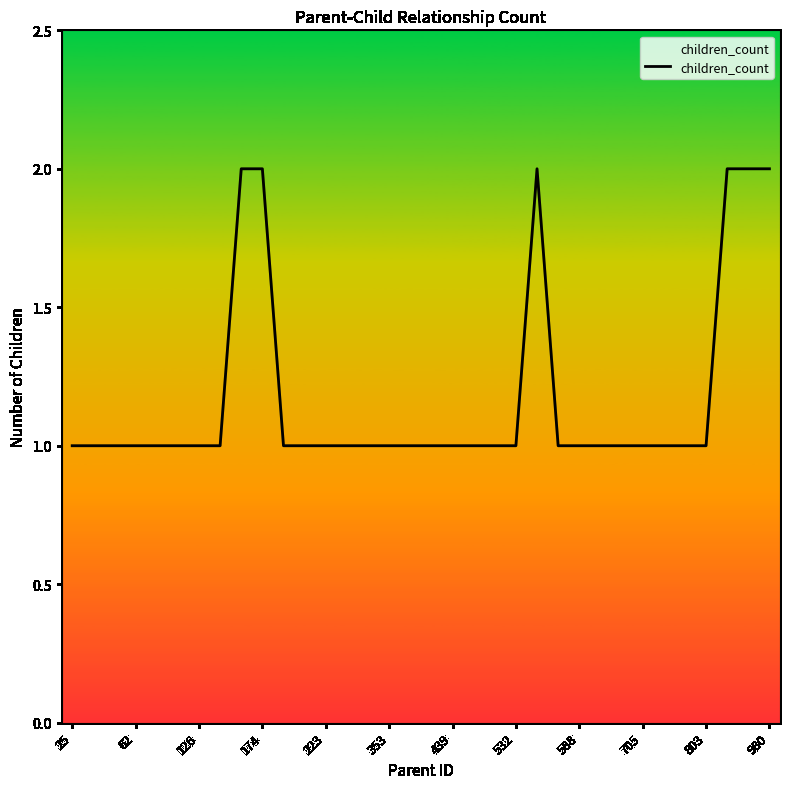

The chart shows a value of 2 at 980. True or false?

True